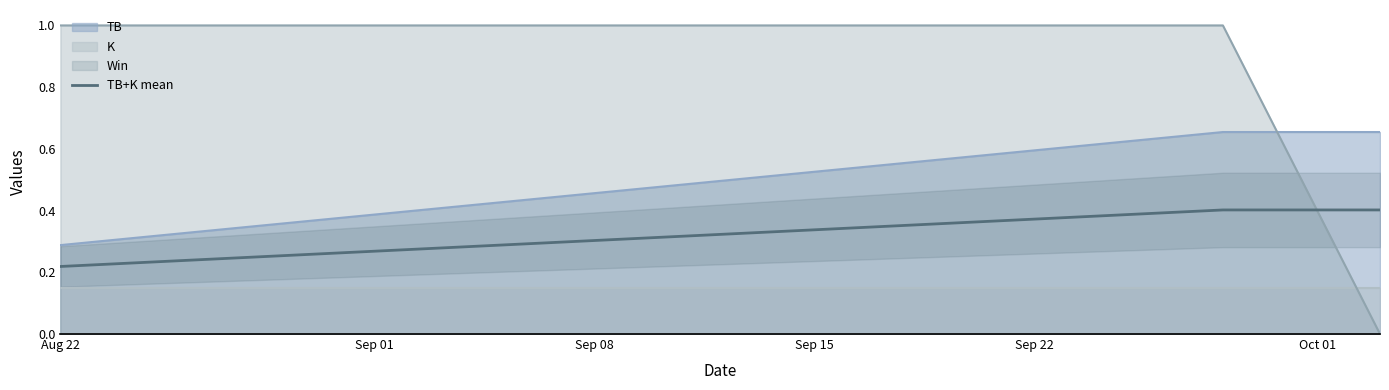

What is the maximum value for Win?

1.0